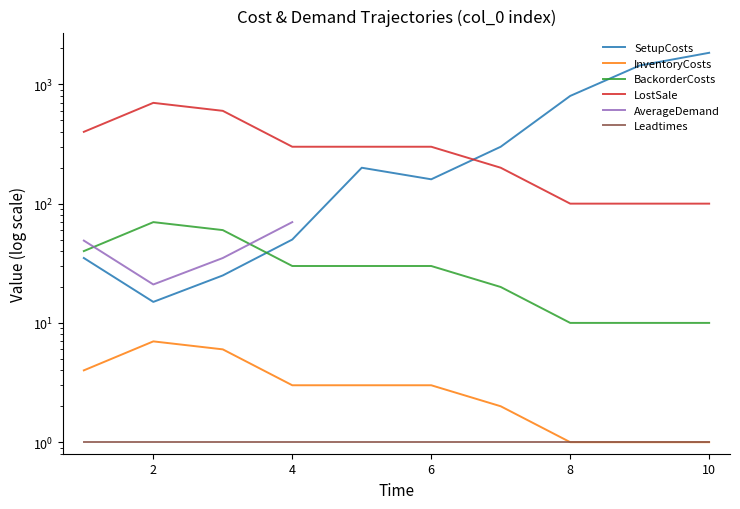

Which category has the lowest value across all series?

8